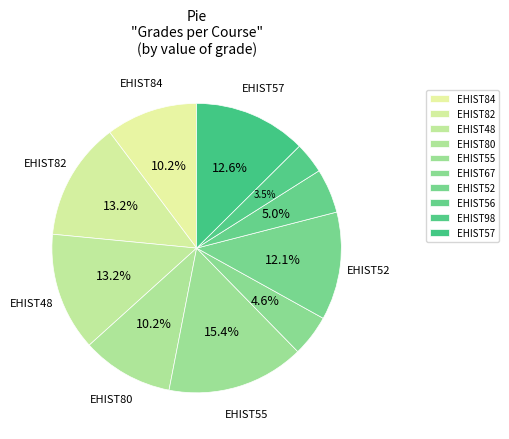

How many slices are in this pie chart?

10